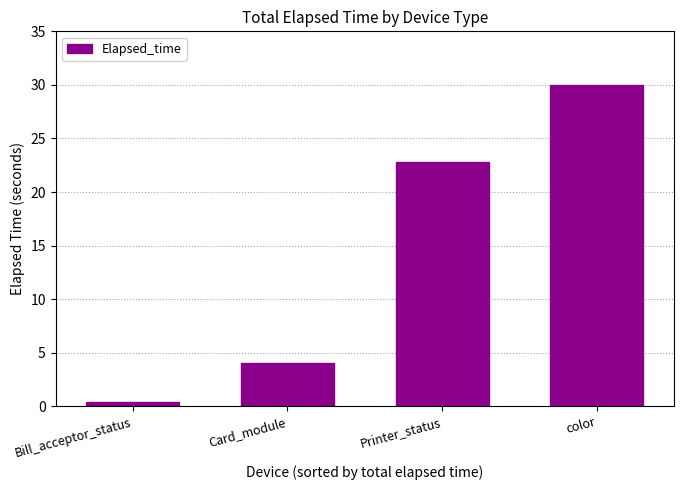

True or false: the data shows 8.0 at Printer_status.

False